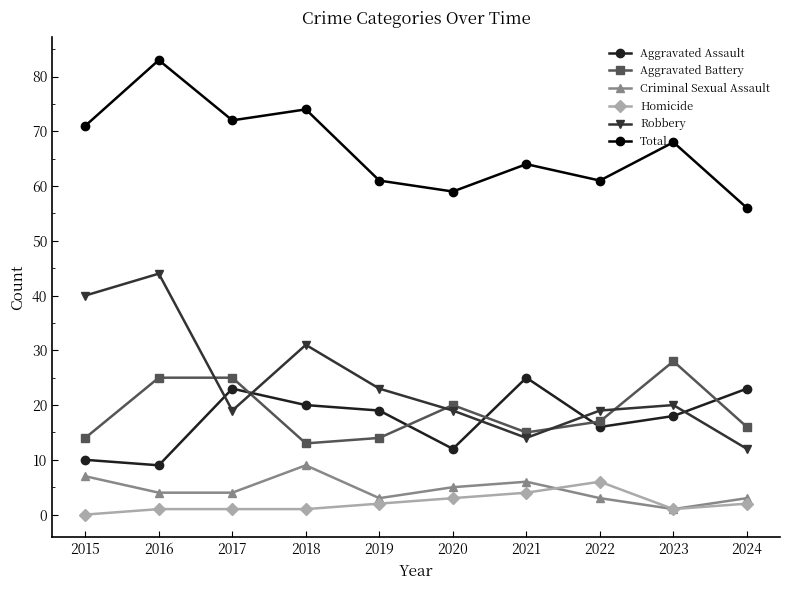

Rank the series at 2018 from highest to lowest value.

Total, Robbery, Aggravated Assault, Aggravated Battery, Criminal Sexual Assault, Homicide